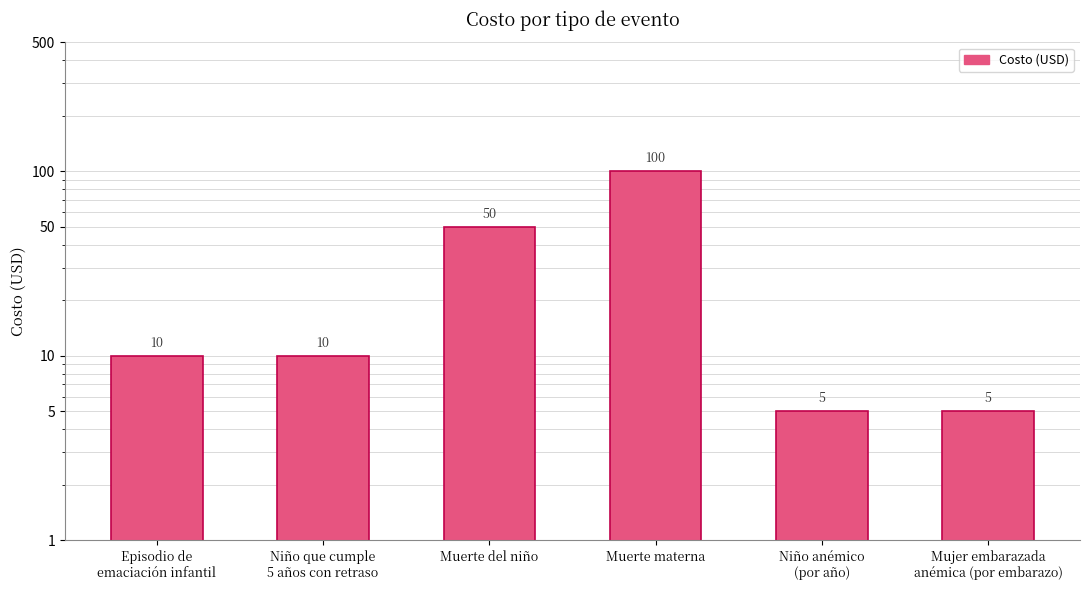

What is the greatest value displayed?

100